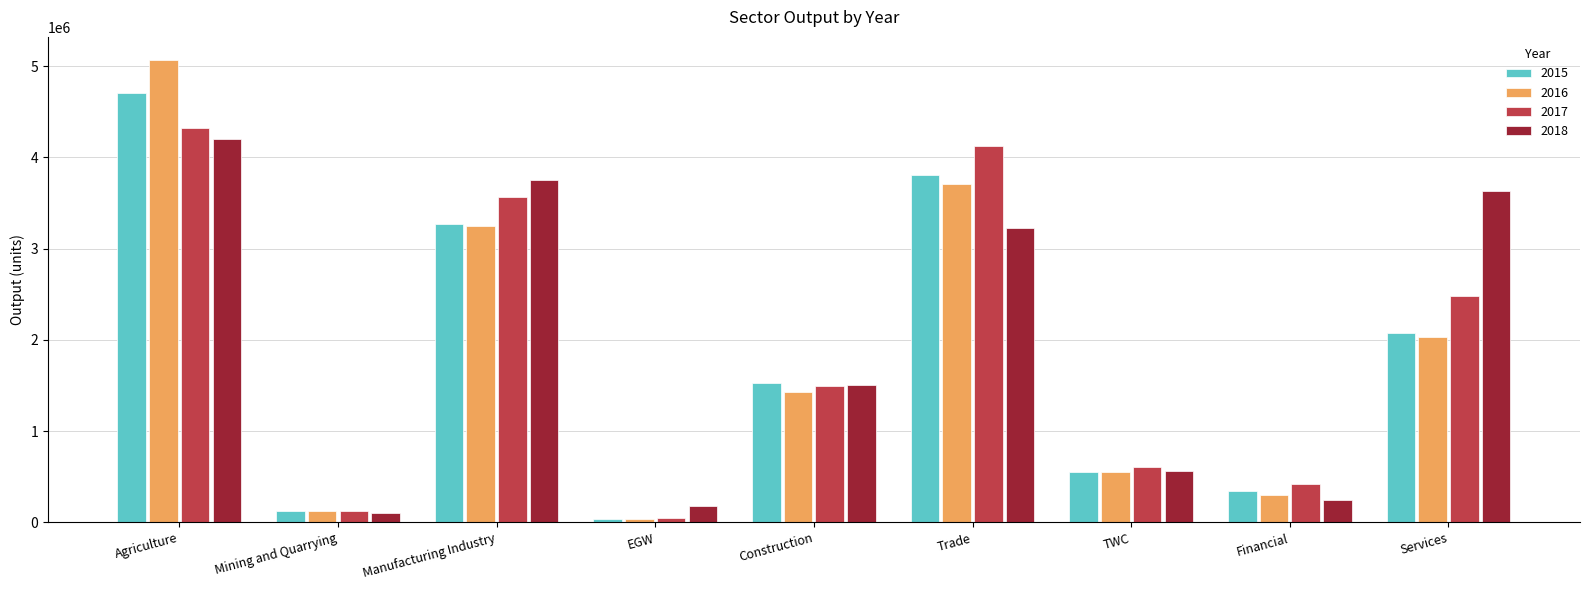

Reading left to right, transcribe all the data shown in this chart.

2015: Agriculture=4709707	Mining and Quarrying=124545	Manufacturing Industry=3267676	EGW=33925	Construction=1529103	Trade=3803763	TWC=547674	Financial=343870	Services=2074879
2016: Agriculture=5067891	Mining and Quarrying=123108	Manufacturing Industry=3251749	EGW=37600	Construction=1430779	Trade=3711052	TWC=549732	Financial=301484	Services=2037741
2017: Agriculture=4323993	Mining and Quarrying=120541	Manufacturing Industry=3563275	EGW=47987	Construction=1493314	Trade=4125776	TWC=613021	Financial=419244	Services=2479523
2018: Agriculture=4204249	Mining and Quarrying=107647	Manufacturing Industry=3756317	EGW=183556	Construction=1508556	Trade=3223971	TWC=567371	Financial=242628	Services=3634809